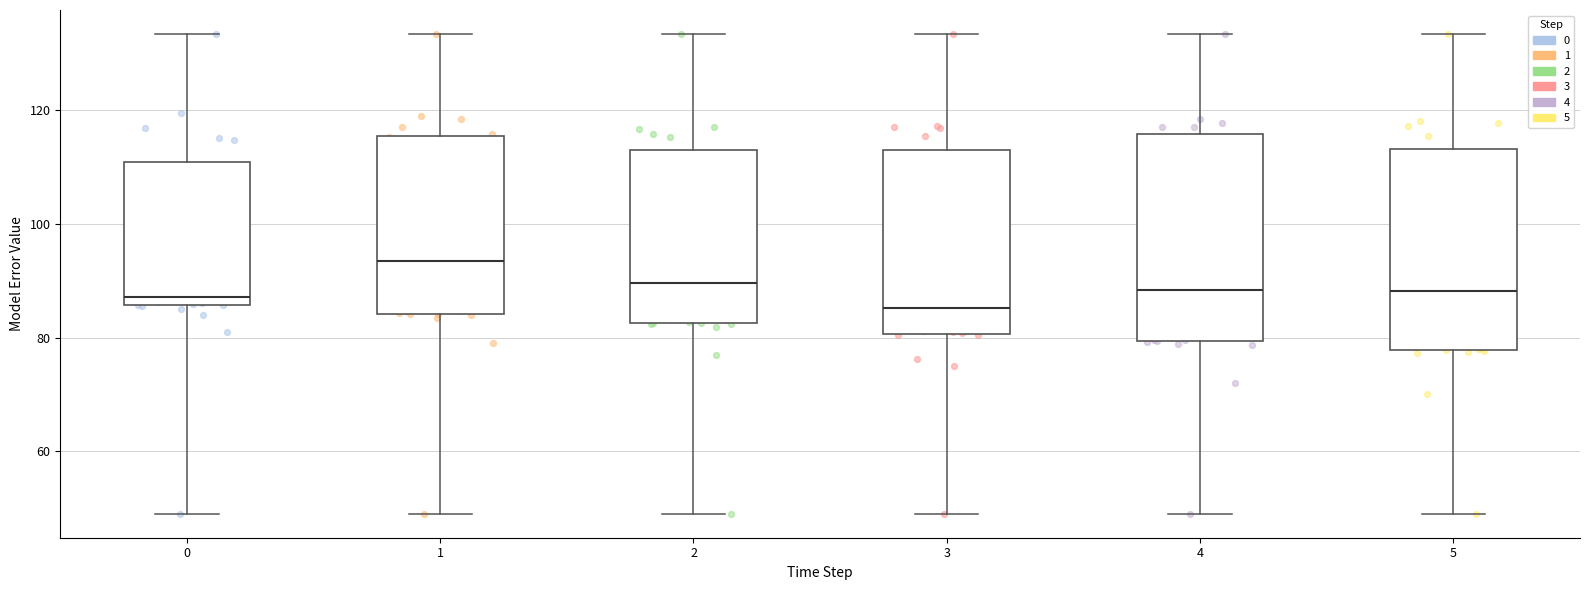

Reading left to right, read every box against the y-axis: the position of its median line, the range the box covers, and the ends of its whiskers. The values are not printed on the chart, so give them approximately, as read against the axis.

0: median 88, box 86 to 110, whiskers 50 to 134
1: median 94, box 84 to 116, whiskers 50 to 134
2: median 90, box 82 to 114, whiskers 50 to 134
3: median 86, box 80 to 112, whiskers 50 to 134
4: median 88, box 80 to 116, whiskers 50 to 134
5: median 88, box 78 to 114, whiskers 50 to 134